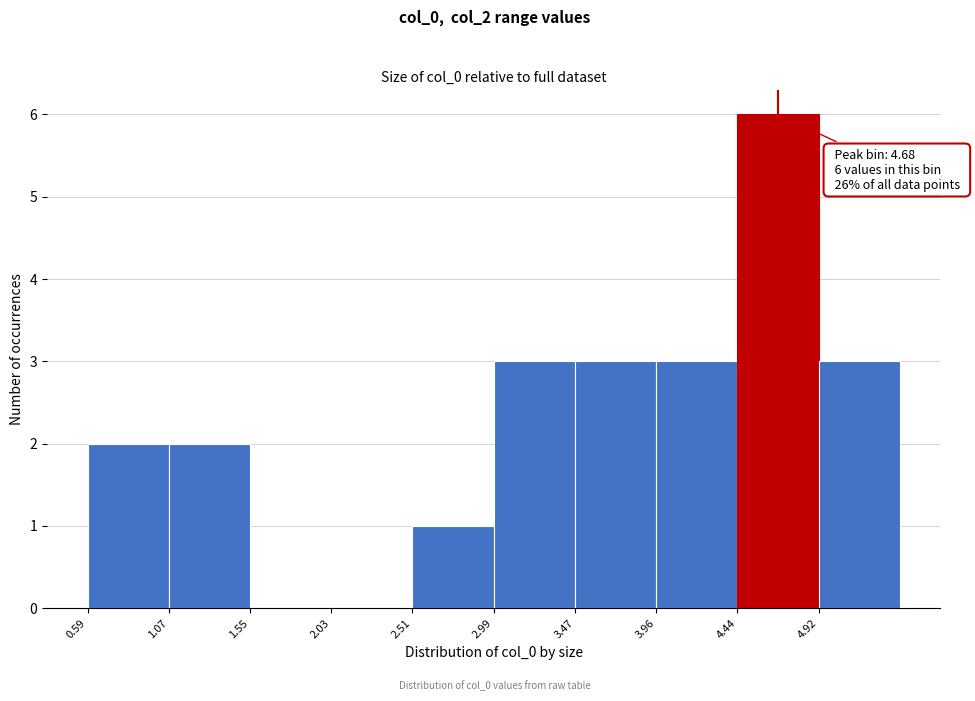

Over which range of the x-axis is the bar tallest?

4.45 to 4.90